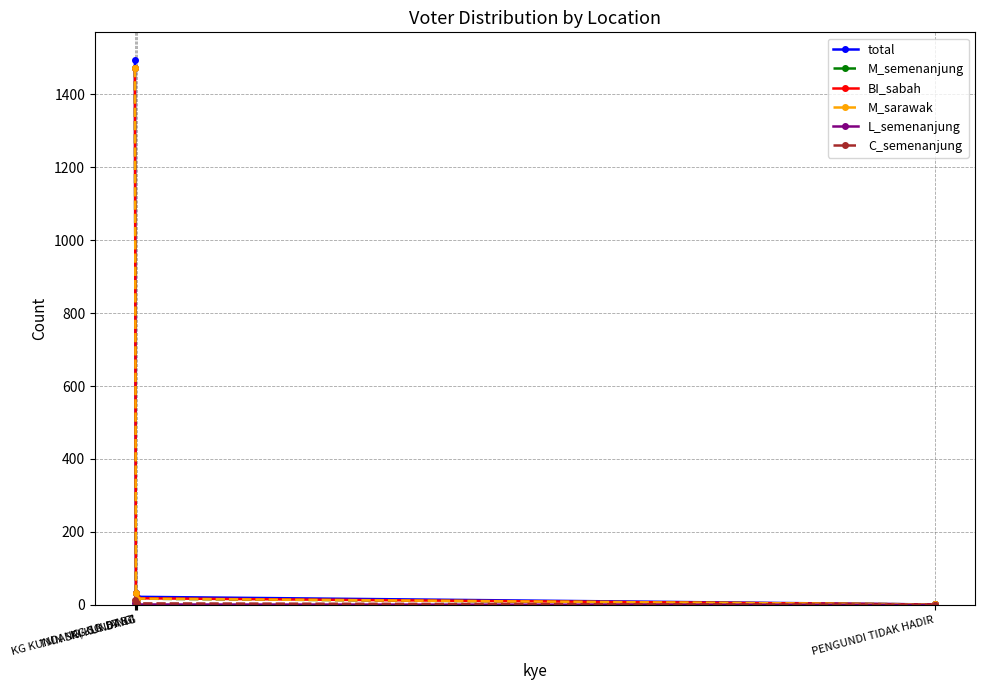

Is this an area chart (filled region under the line)?

No